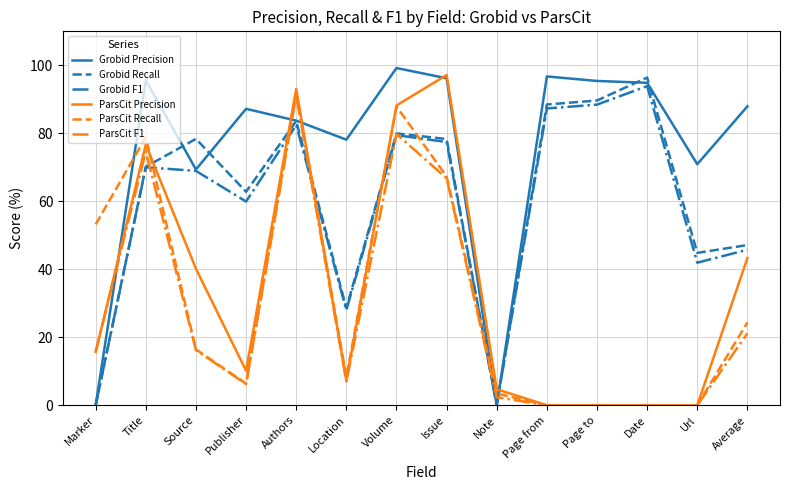

At how many categories does at least one series exceed 75?

11